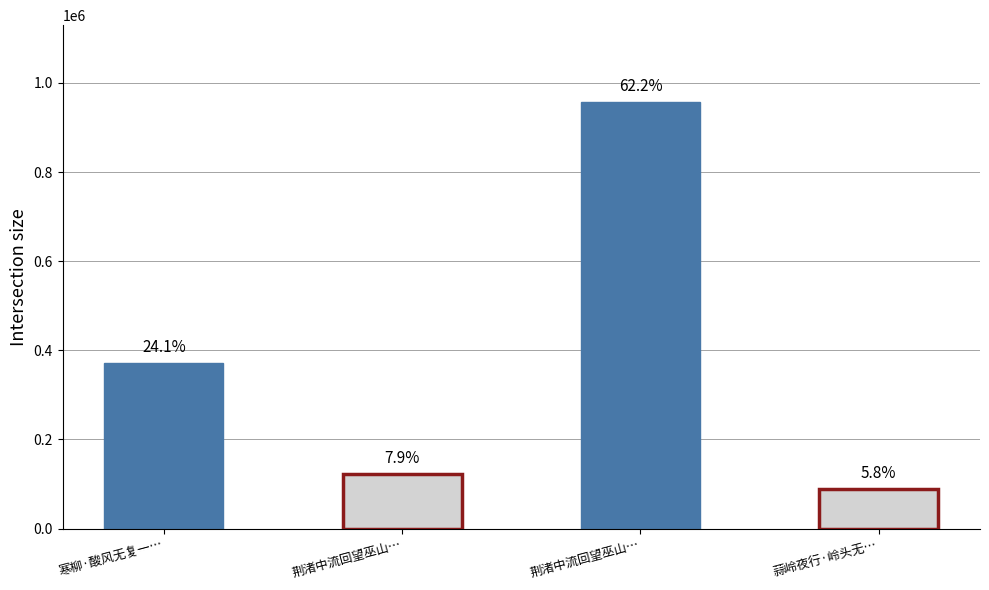

Between 荆渚中流回望巫山… and 蒜岭夜行·岭头无…, which is larger?

荆渚中流回望巫山…